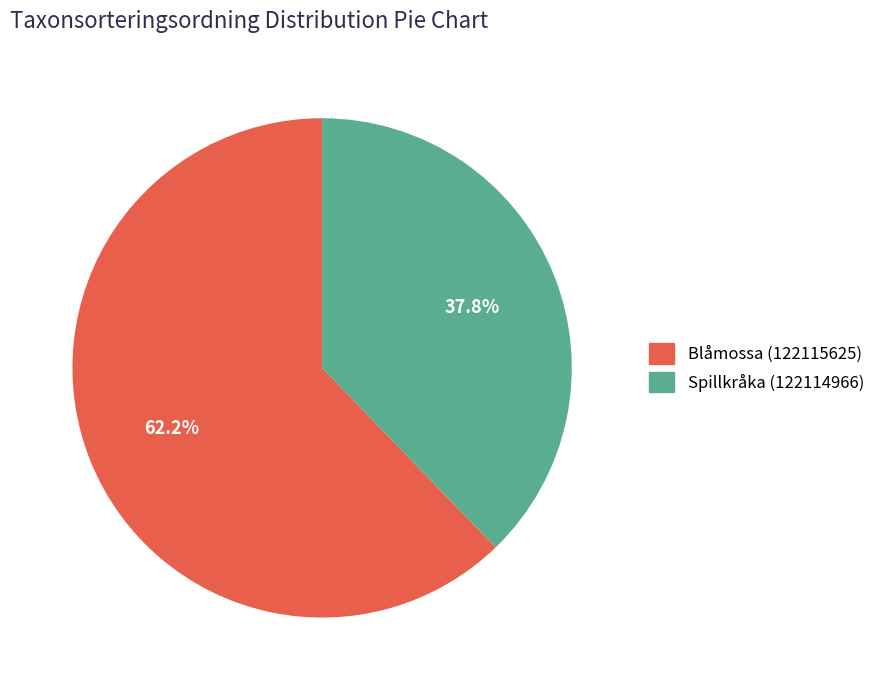

What percentage is NOT represented by Spillkråka (122114966)?

62.2%